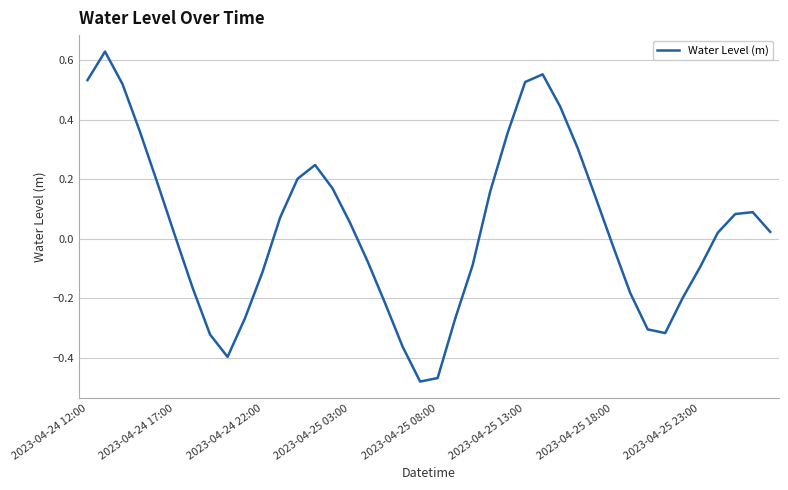

What is the maximum value shown in the chart?

0.6